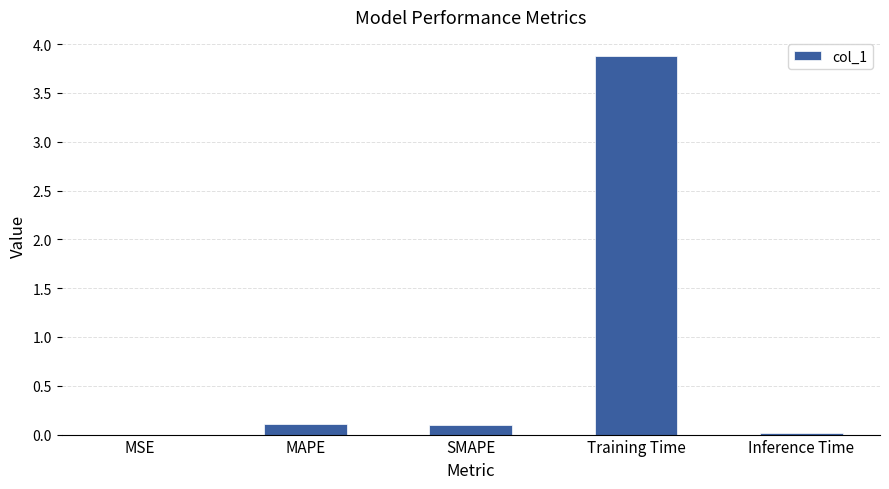

Does the chart contain stacked bars?

No